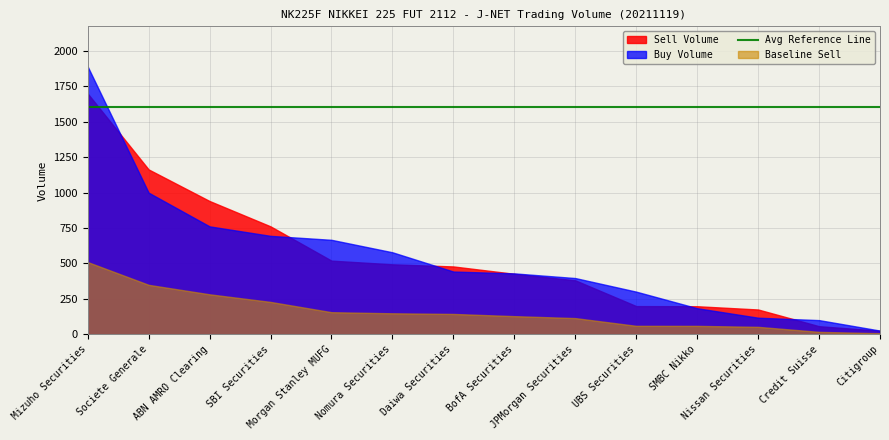

Rank the series by their maximum value, from lowest to highest.

Baseline Sell, Sell Volume, Buy Volume